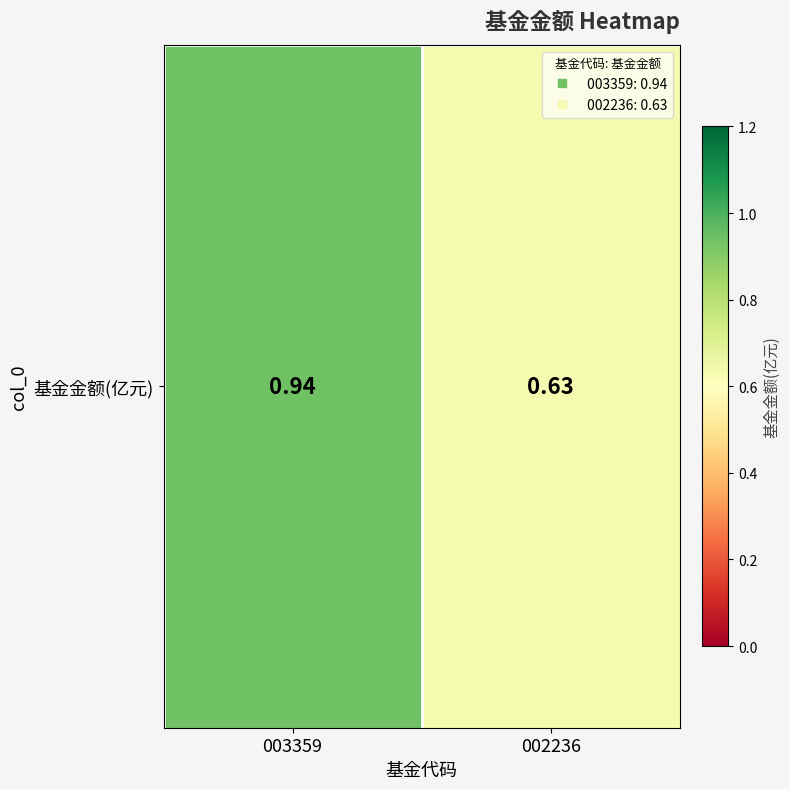

Rank the categories by value from highest to lowest.

003359, 002236